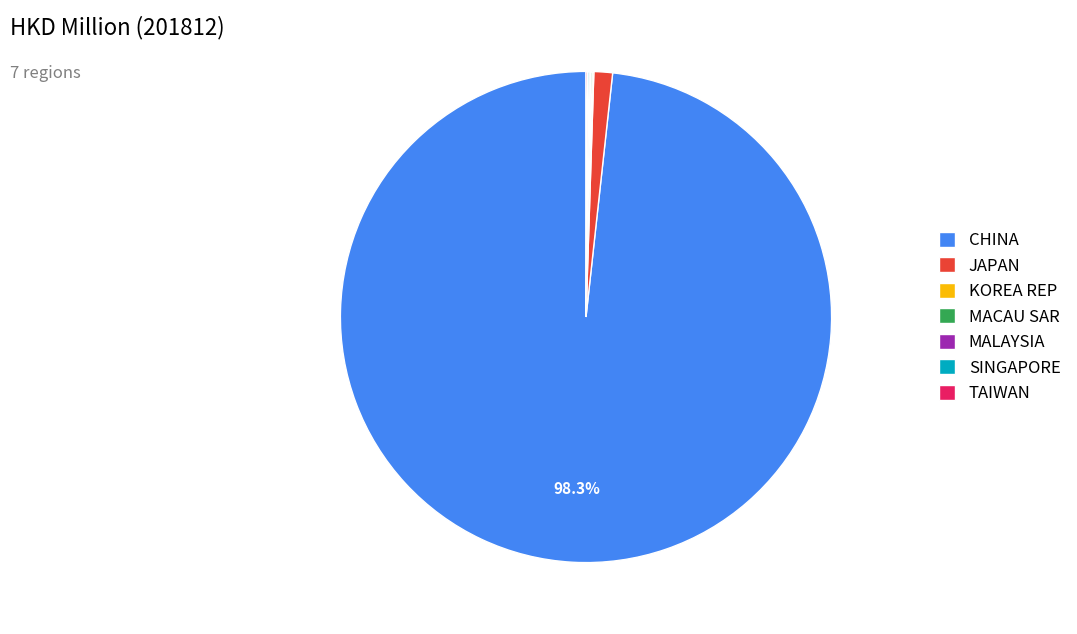

Which slice is the largest?

CHINA